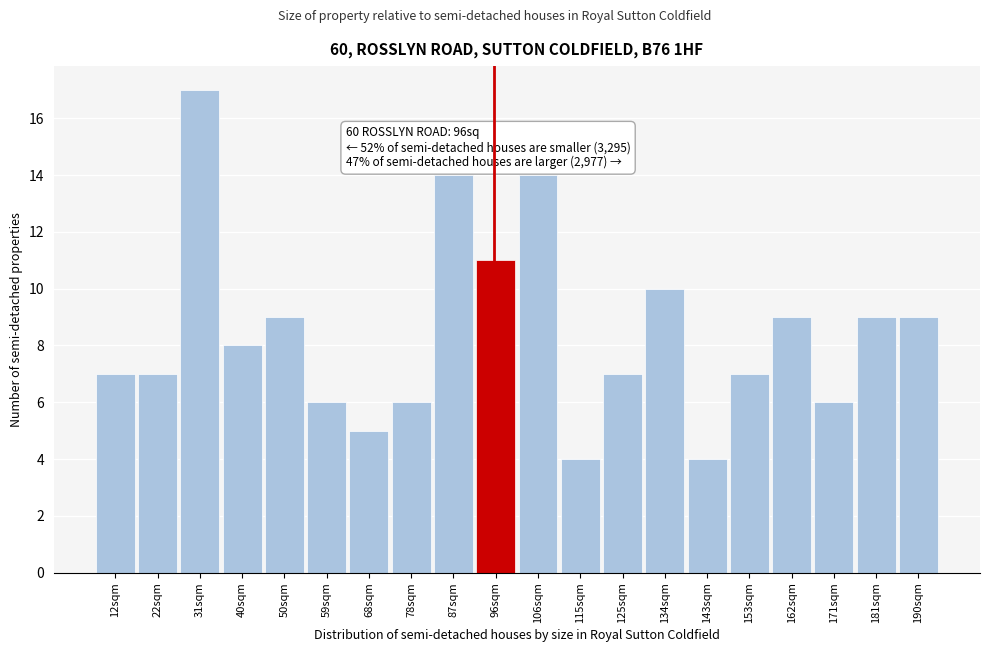

Reading left to right, extract all data points from this chart.

12sqm=7	22sqm=7	31sqm=17	40sqm=8	50sqm=9	59sqm=6	68sqm=5	78sqm=6	87sqm=14	96sqm=11	106sqm=14	115sqm=4	125sqm=7	134sqm=10	143sqm=4	153sqm=7	162sqm=9	171sqm=6	181sqm=9	190sqm=9